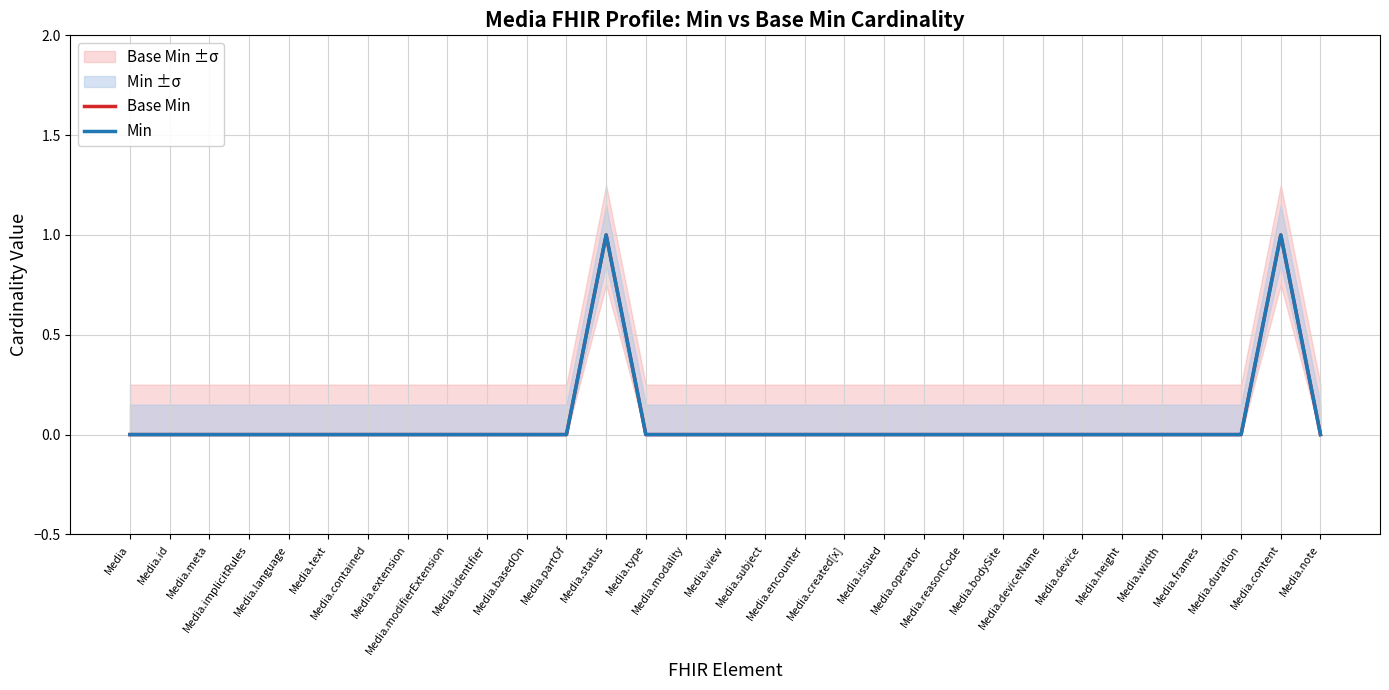

What is the greatest value displayed?

1